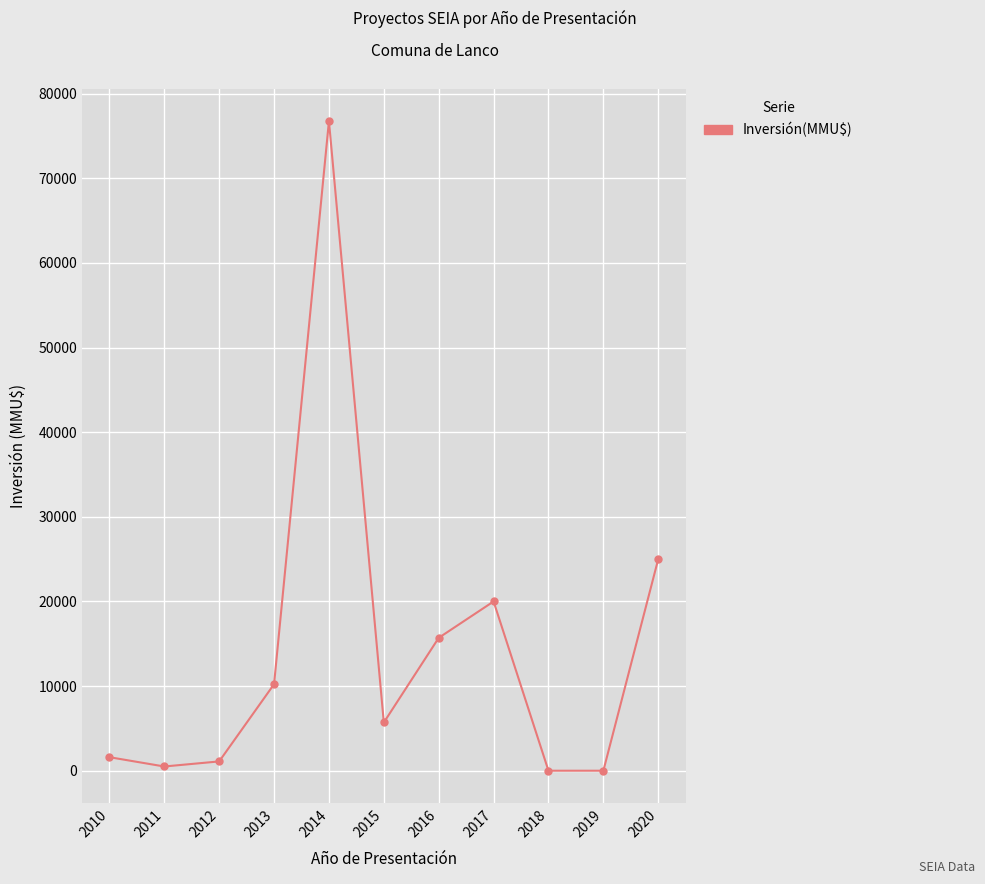

How many values are below 5700?

5